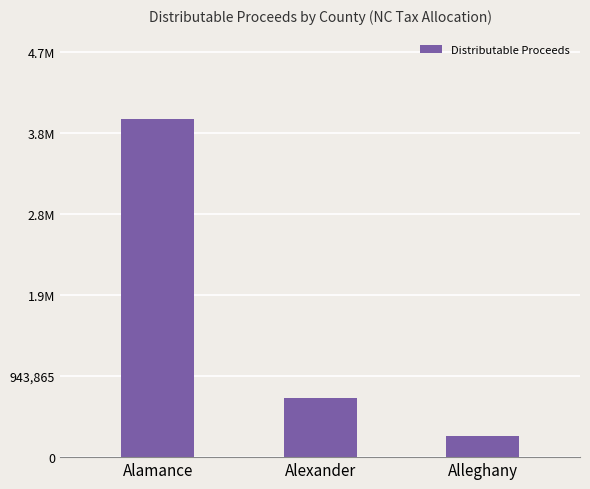

Is it true that the value at Alamance is 5577985.1?

False